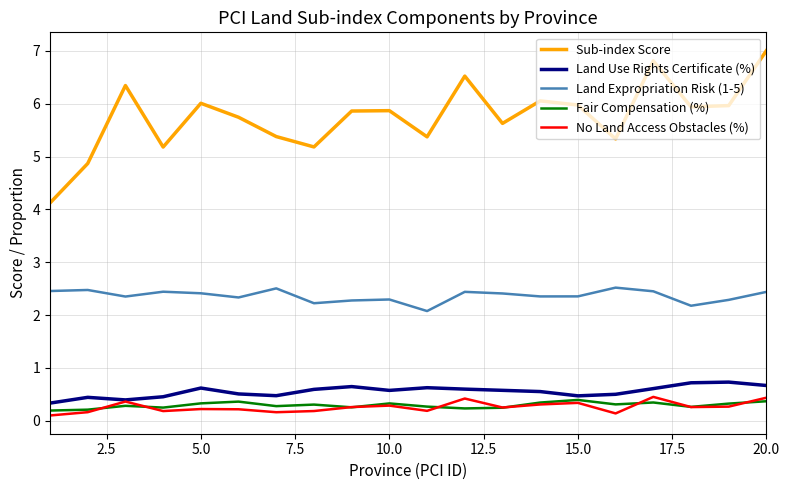

True or false: Sub-index Score and No Land Access Obstacles (%) intersect in this chart.

False